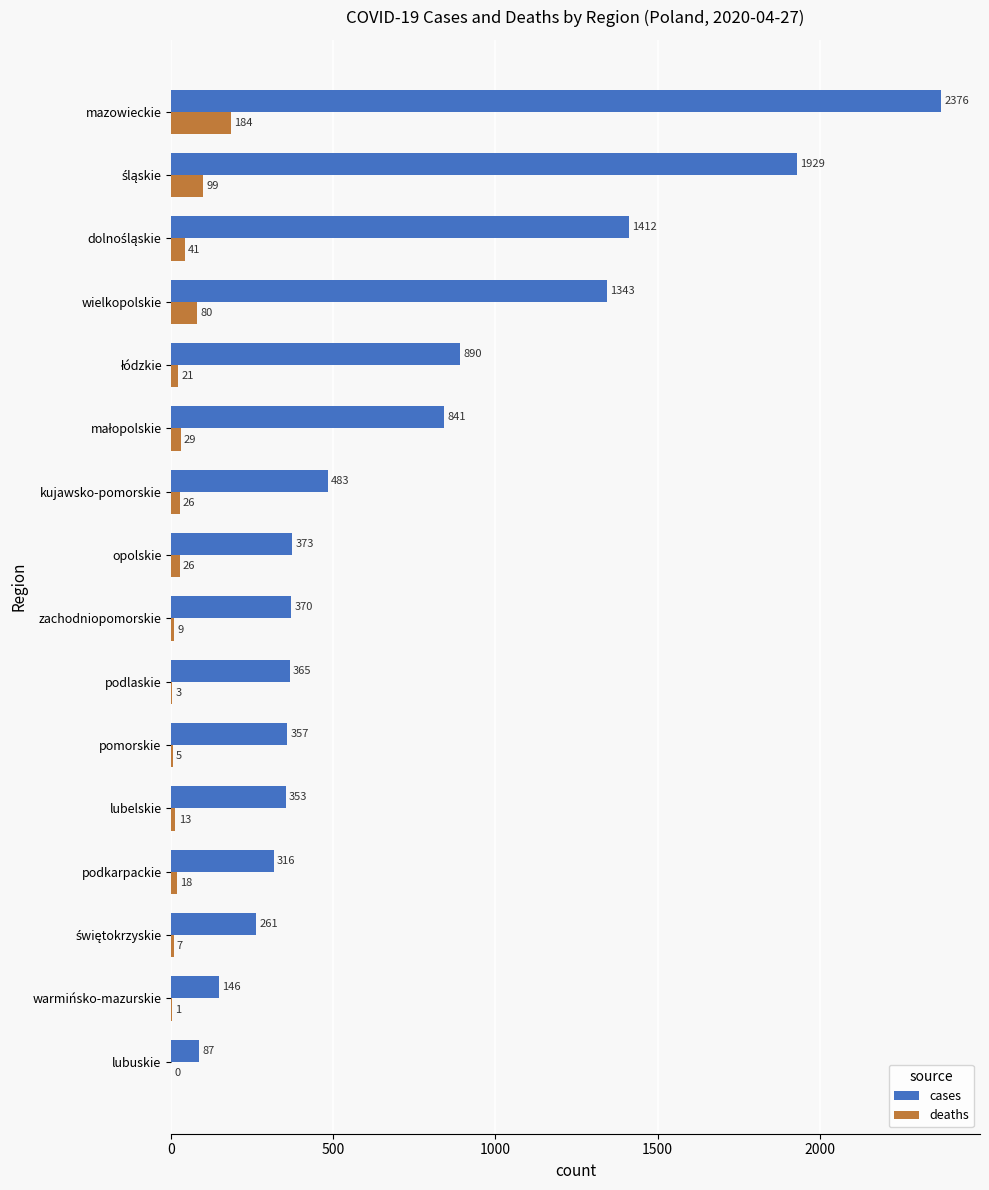

What is the maximum value for cases?

2376